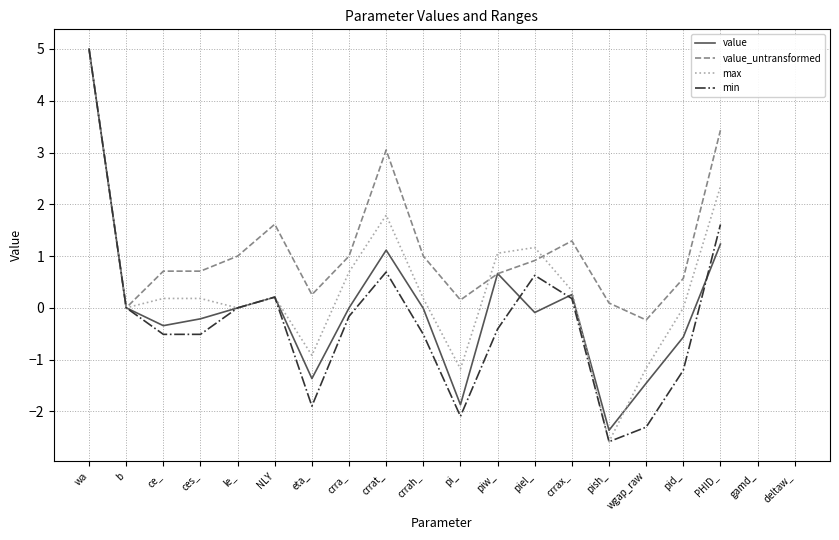

After their last crossing, which series has the higher values: value or max?

max